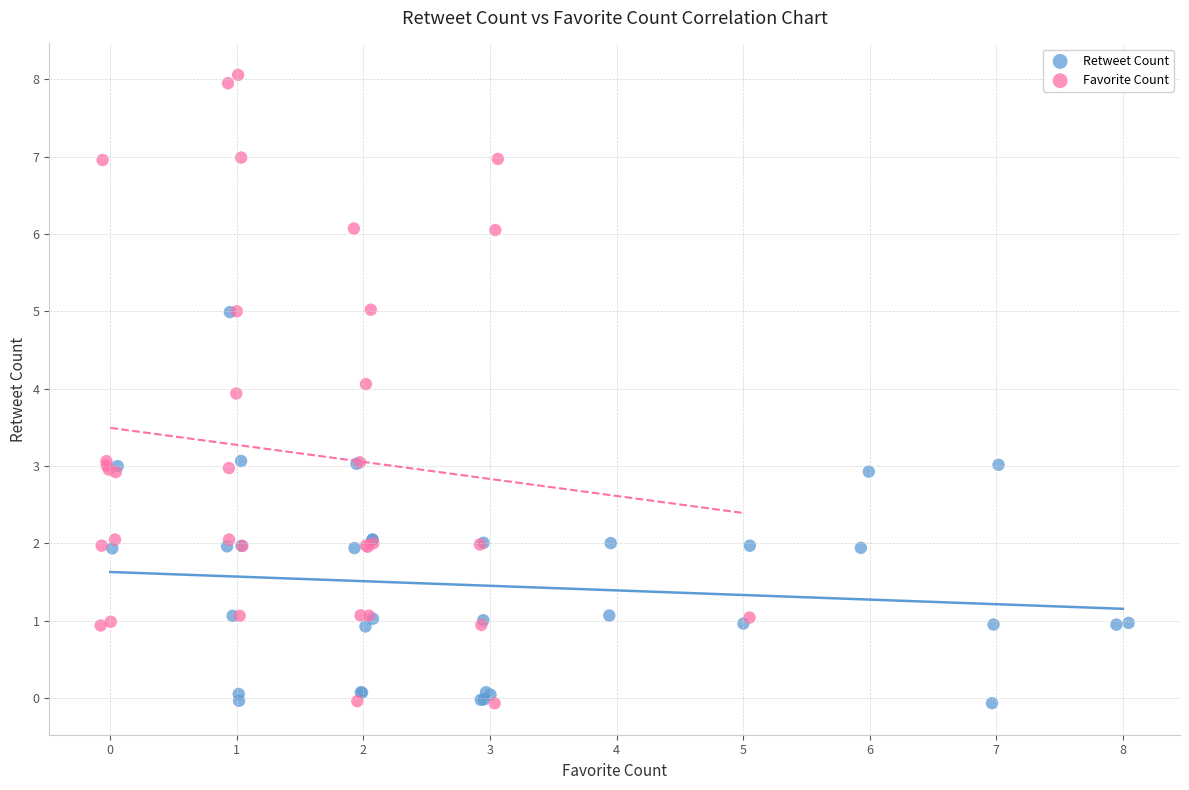

Which series has the largest Y range (max minus min)?

Favorite Count